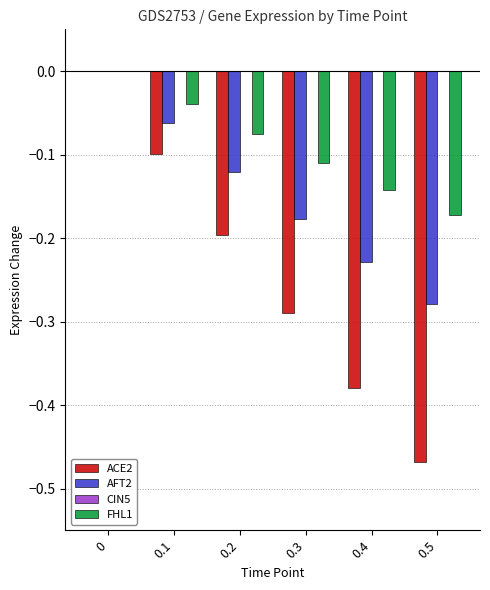

The AFT2 series shows -0.1 at 0.1. True or false?

True